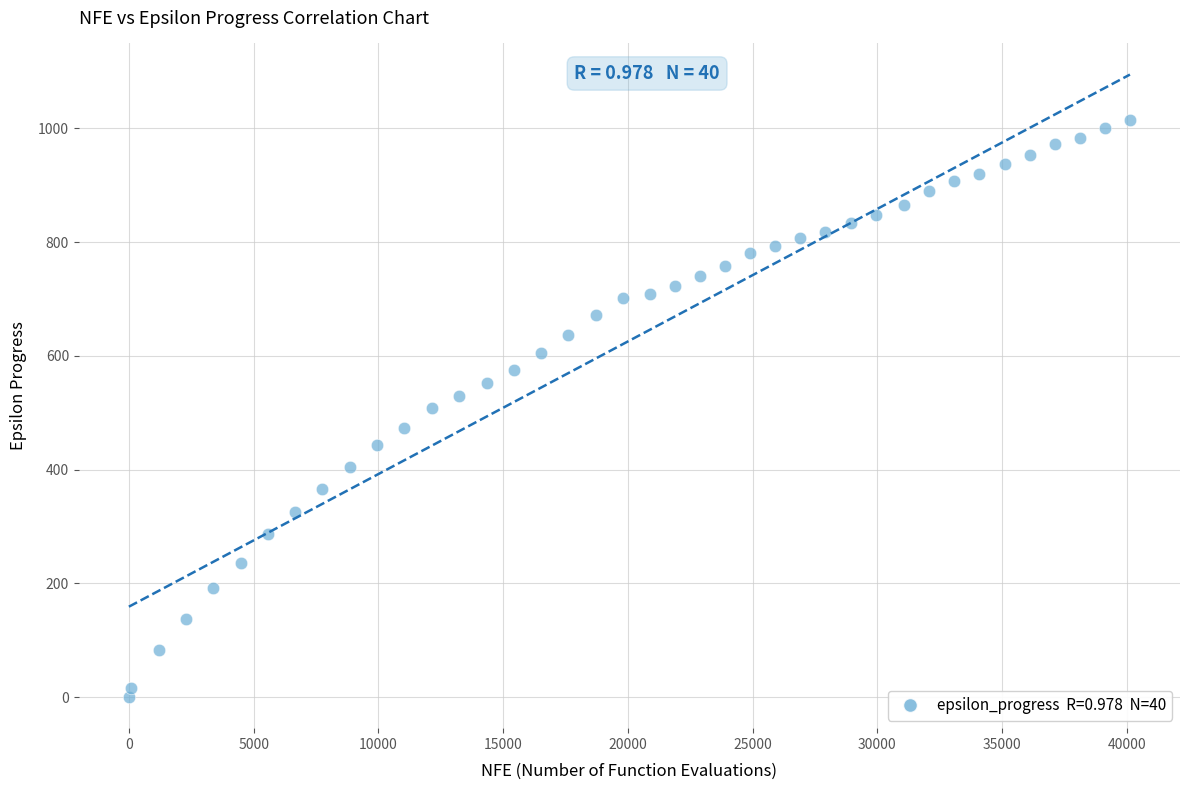

What is the range of Y values (max minus min)?

1015